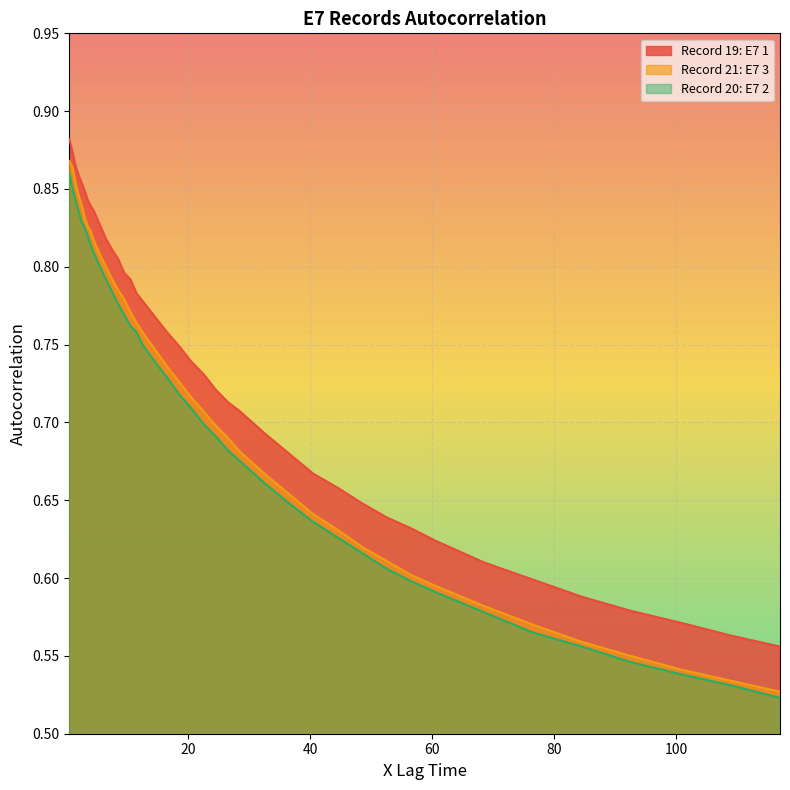

Reading left to right, what are all the values shown in this chart?

Record 19: E7 1: 0.9	0.9	0.9	0.9	0.9	0.8	0.8	0.8	0.8	0.8	0.8	0.8	0.8	0.8	0.8	0.8	0.8	0.8	0.8	0.7	0.7	0.7	0.7	0.7	0.7	0.7	0.7	0.7	0.7	0.6	0.6	0.6	0.6	0.6	0.6	0.6	0.6	0.6	0.6	0.6
Record 21: E7 3: 0.9	0.9	0.9	0.8	0.8	0.8	0.8	0.8	0.8	0.8	0.8	0.8	0.8	0.8	0.8	0.8	0.8	0.7	0.7	0.7	0.7	0.7	0.7	0.7	0.7	0.7	0.7	0.6	0.6	0.6	0.6	0.6	0.6	0.6	0.6	0.6	0.6	0.5	0.5	0.5
Record 20: E7 2: 0.9	0.9	0.8	0.8	0.8	0.8	0.8	0.8	0.8	0.8	0.8	0.8	0.8	0.8	0.8	0.8	0.8	0.7	0.7	0.7	0.7	0.7	0.7	0.7	0.7	0.7	0.6	0.6	0.6	0.6	0.6	0.6	0.6	0.6	0.6	0.6	0.5	0.5	0.5	0.5